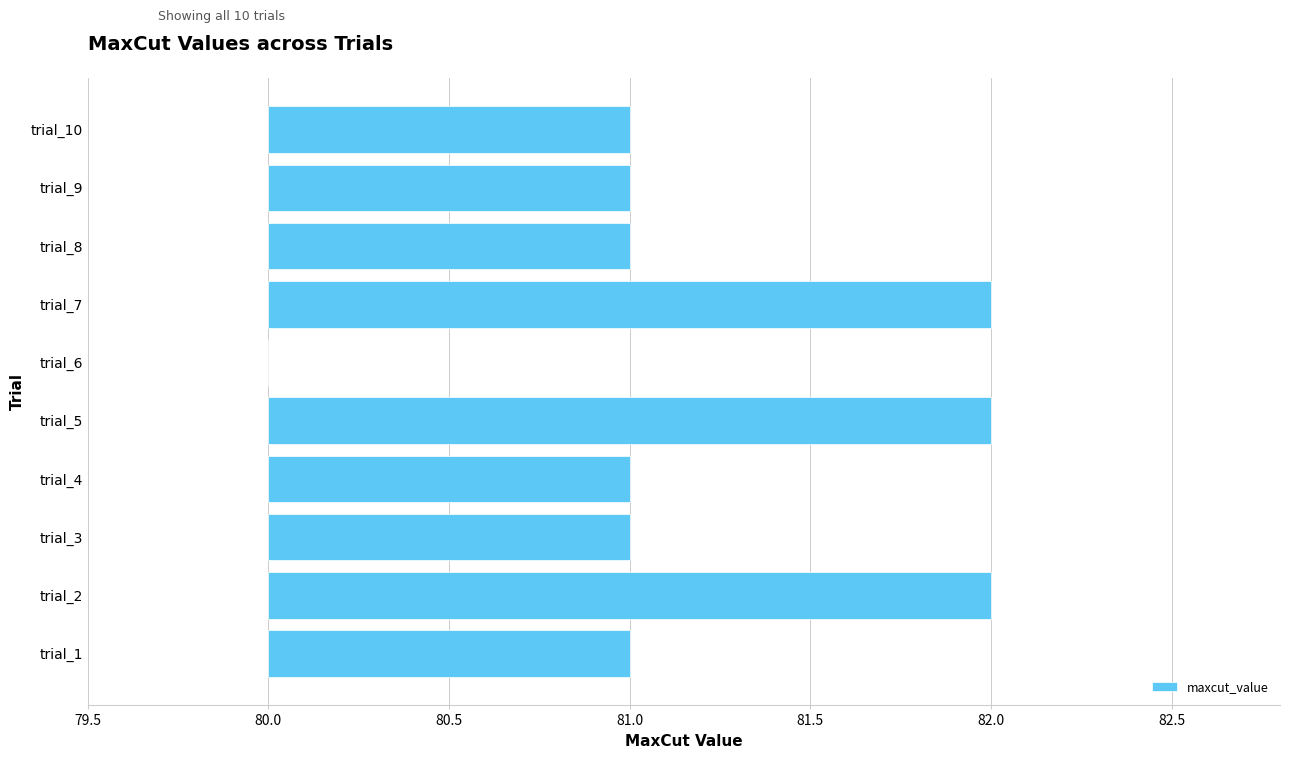

What is the difference between the maximum and second lowest values?

1